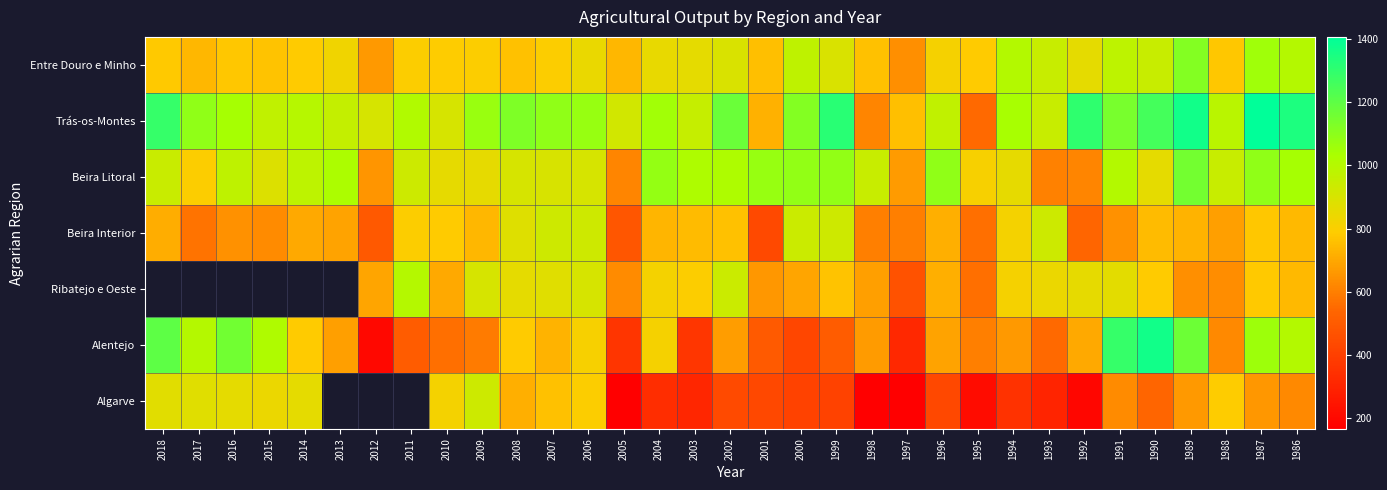

Between 2005 and 1990, which series saw the biggest shift?

Alentejo